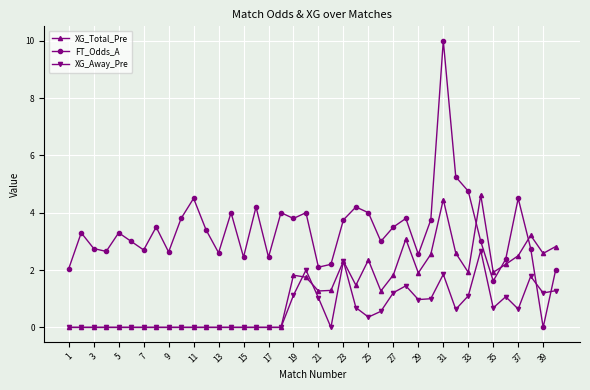

What is the value of the XG_Away_Pre point at the 32nd from the left?

0.6